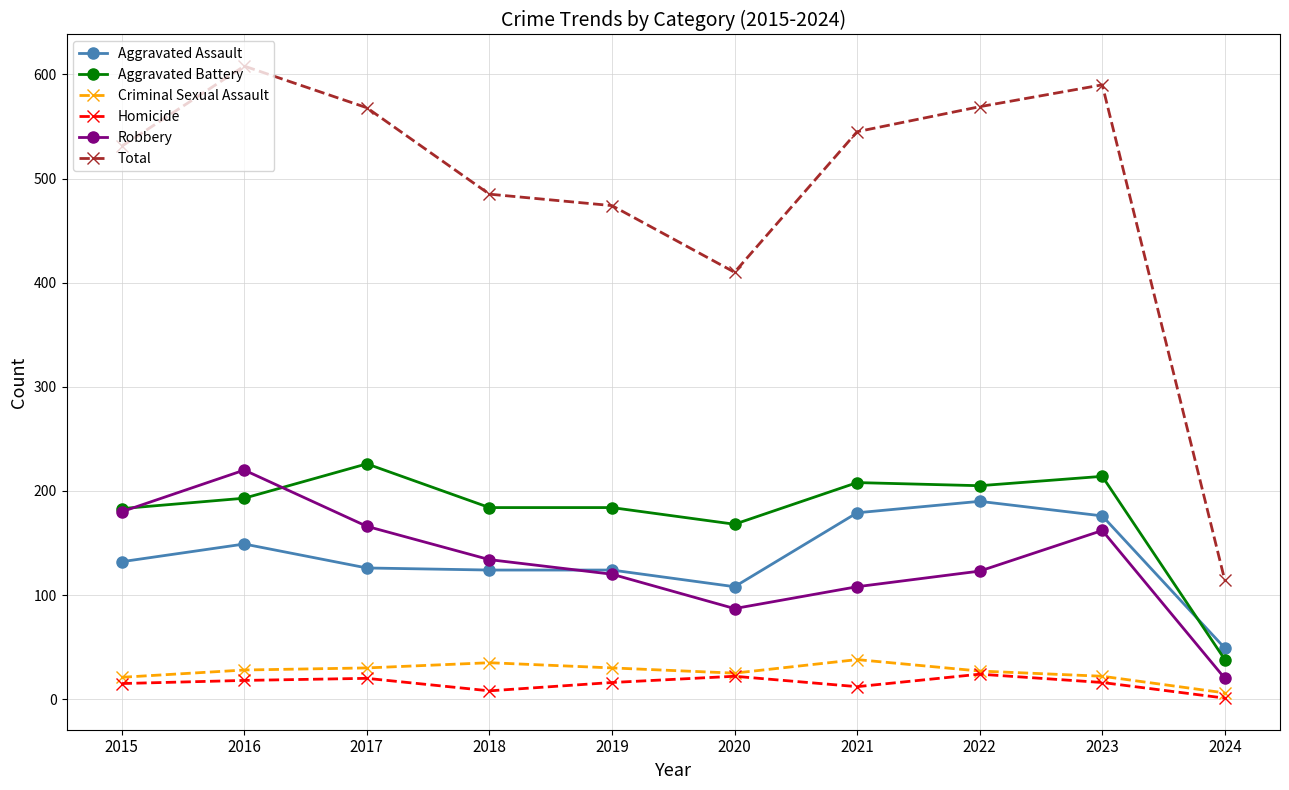

The Homicide series shows 20 at 2017. True or false?

True